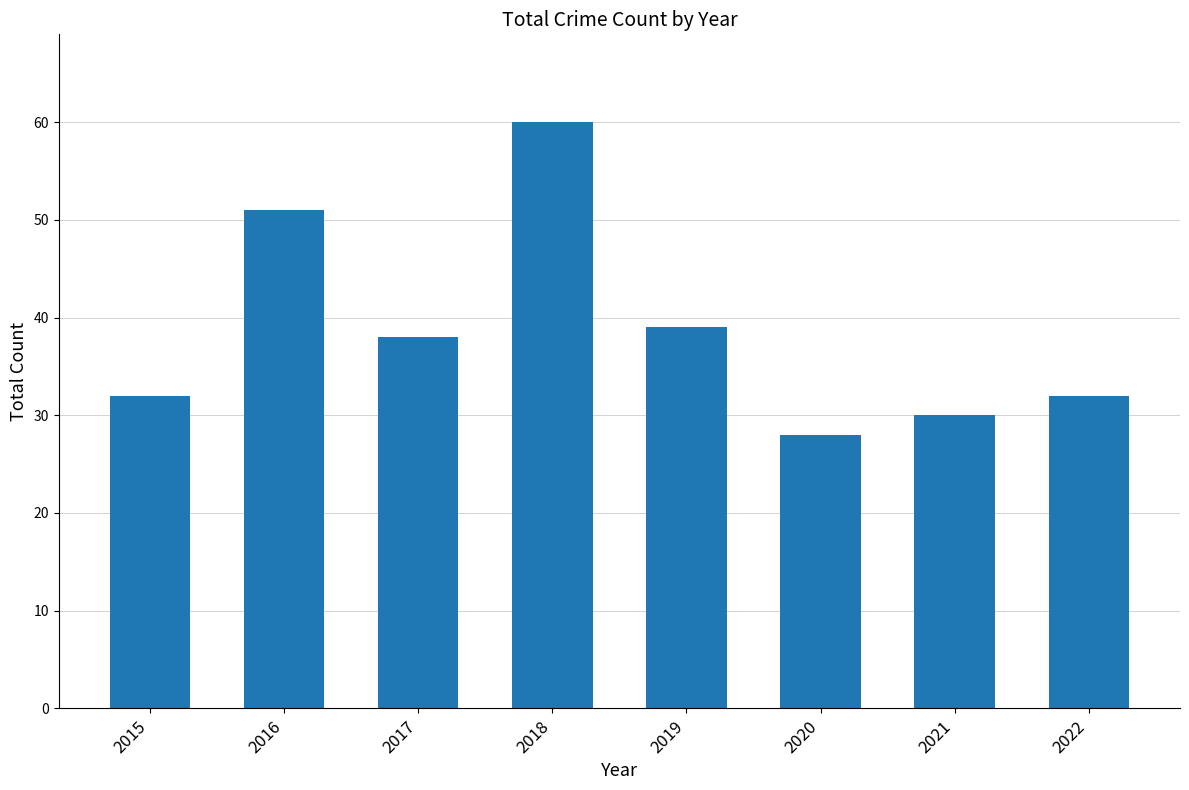

The value at 2020 is 28. True or false?

True